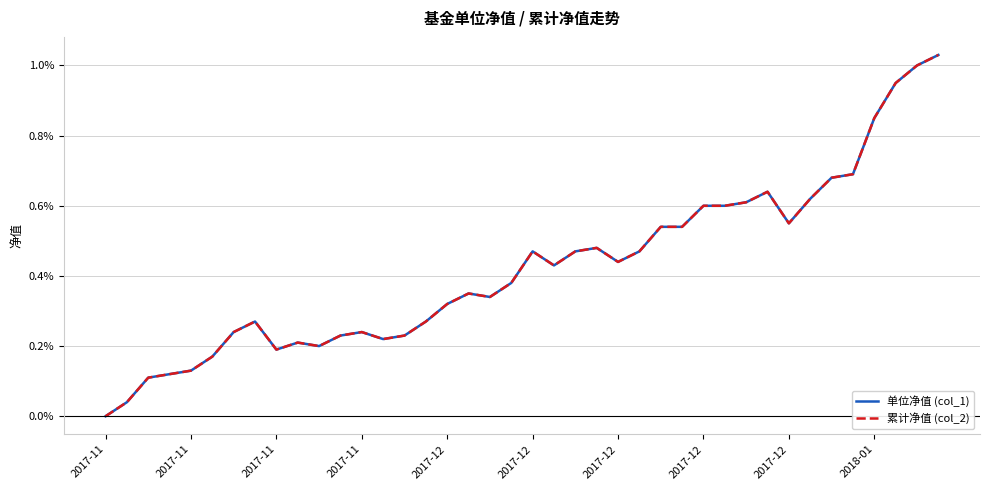

How many interior local valleys does the 单位净值 (col_1) series have?

7